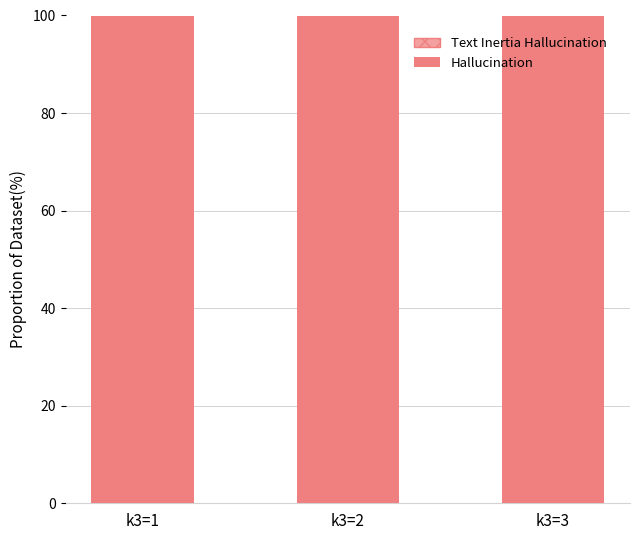

At which category is the sum across all series the highest?

k3=2